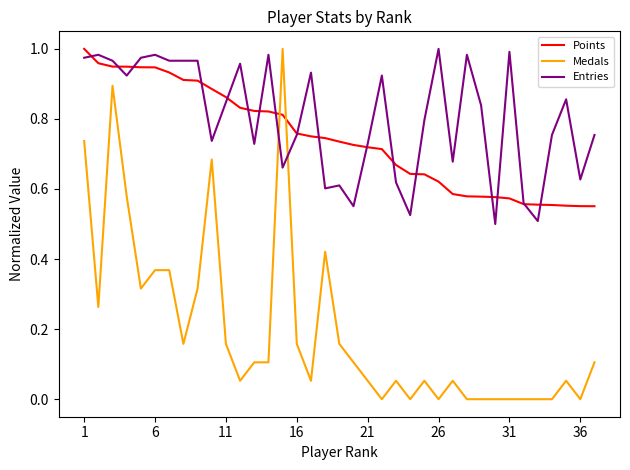

Which series has the widest spread of values?

Medals